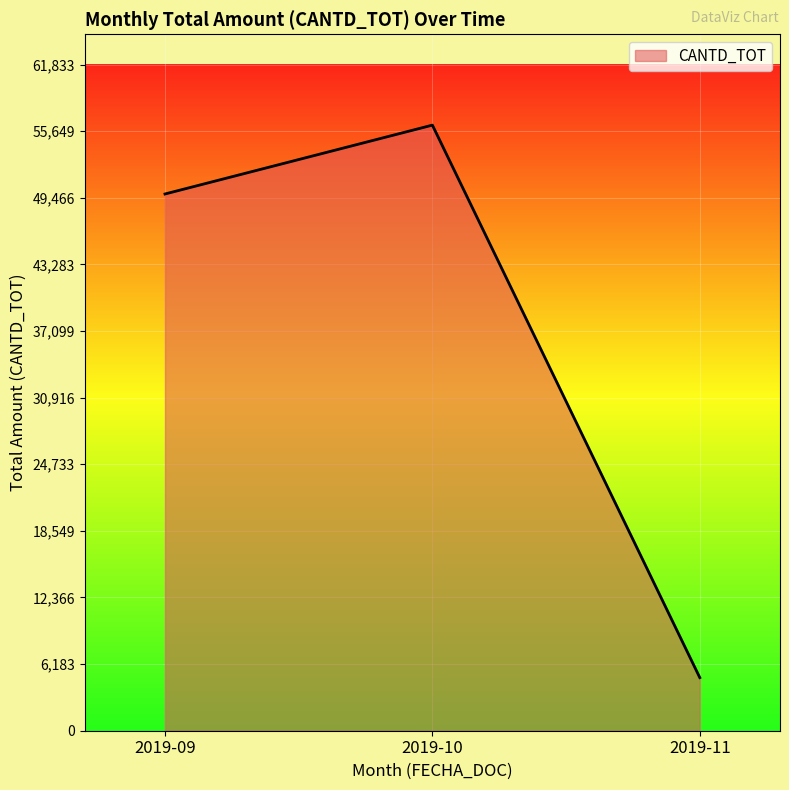

List the labels in order of value, smallest first.

2019-11, 2019-09, 2019-10